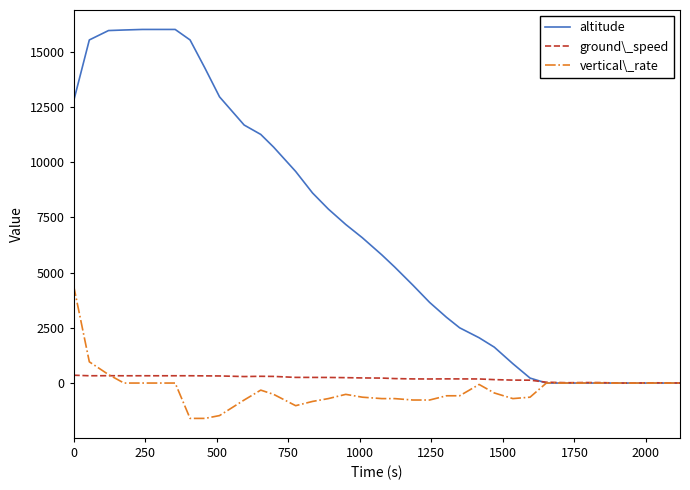

Which series has the largest total across all categories?

altitude